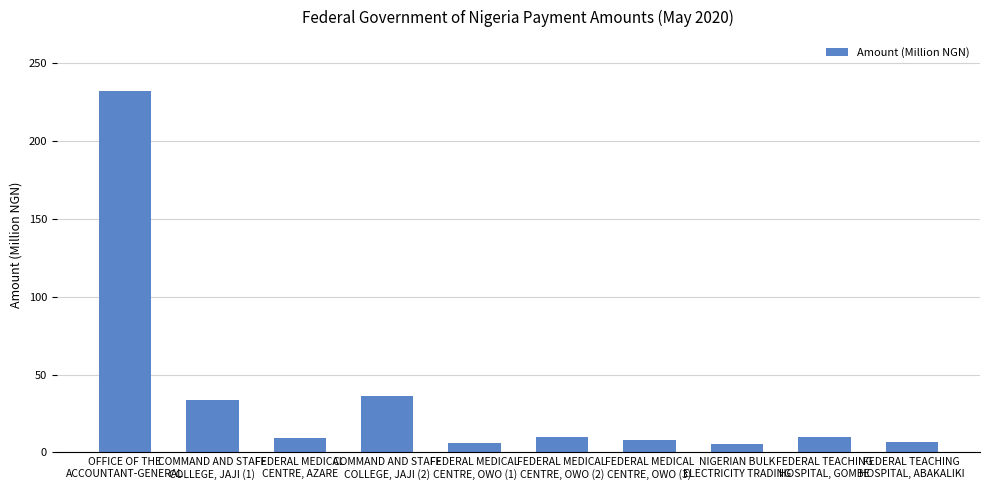

What is the change in value from OFFICE OF THE
ACCOUNTANT-GENERAL to FEDERAL MEDICAL
CENTRE, OWO (2)?

-221.9